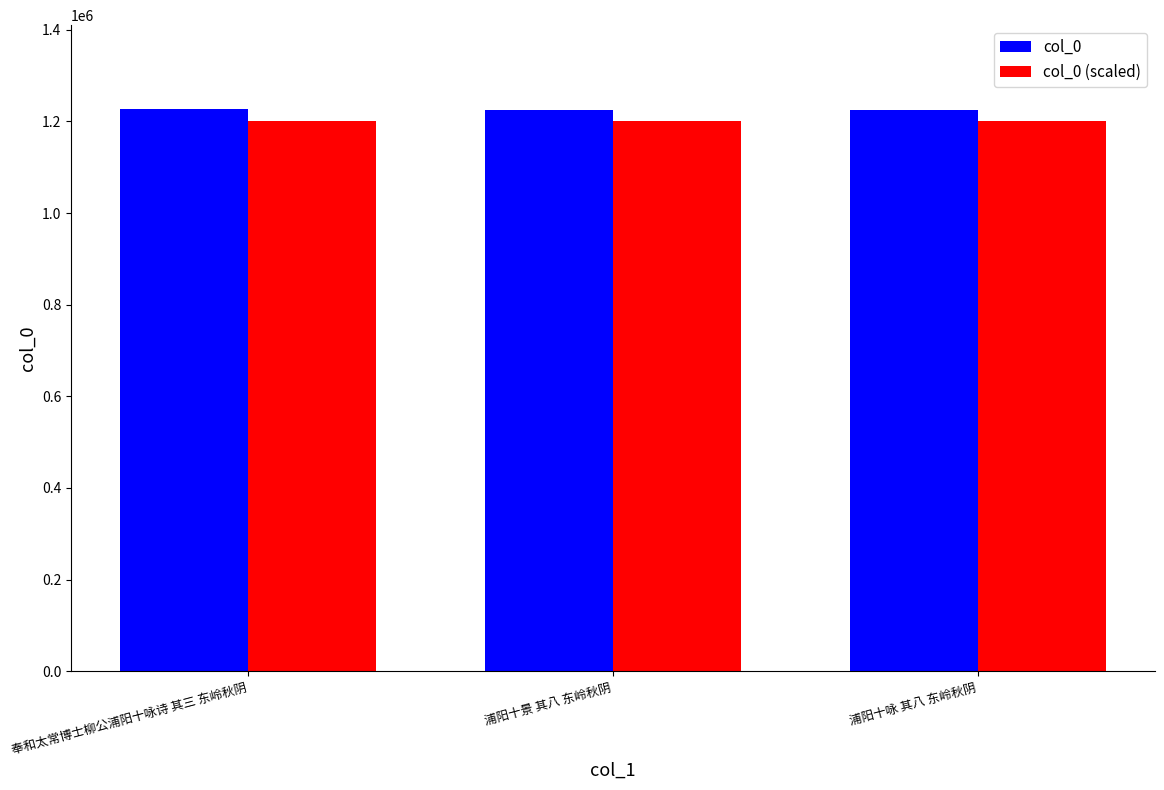

What is the greatest value displayed?

1225986.0